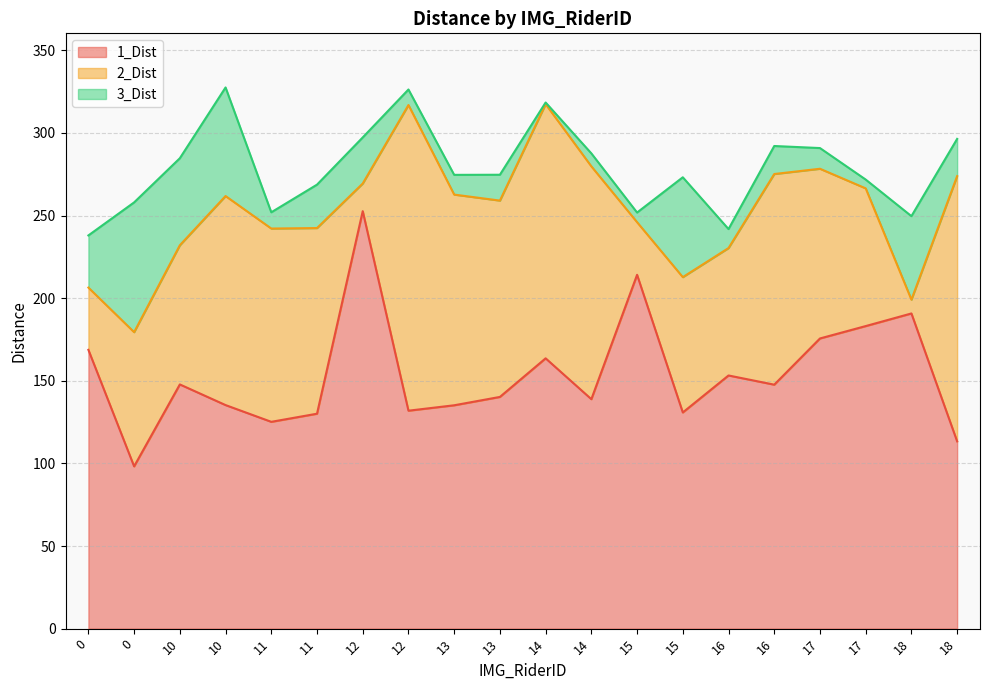

Reading right to left, extract all data points from this chart.

1_Dist: 18=113.3	18=190.7	17=183.1	17=175.6	16=147.6	16=153.2	15=130.8	15=214.1	14=138.9	14=163.6	13=140.2	13=135.2	12=131.9	12=252.7	11=130.1	11=125.2	10=135.3	10=147.8	0=98.2	0=168.7
2_Dist: 18=273.9	18=199.1	17=266.4	17=278.3	16=275.1	16=230.3	15=212.7	15=246.0	14=279.8	14=317.4	13=259.1	13=262.7	12=316.9	12=269.4	11=242.4	11=242.1	10=261.8	10=232.0	0=179.4	0=206.4
3_Dist: 18=296.4	18=249.6	17=271.8	17=290.8	16=292.1	16=241.8	15=273.2	15=251.8	14=287.6	14=318.4	13=274.7	13=274.6	12=326.3	12=297.3	11=268.7	11=252.0	10=327.5	10=284.7	0=258.0	0=238.0